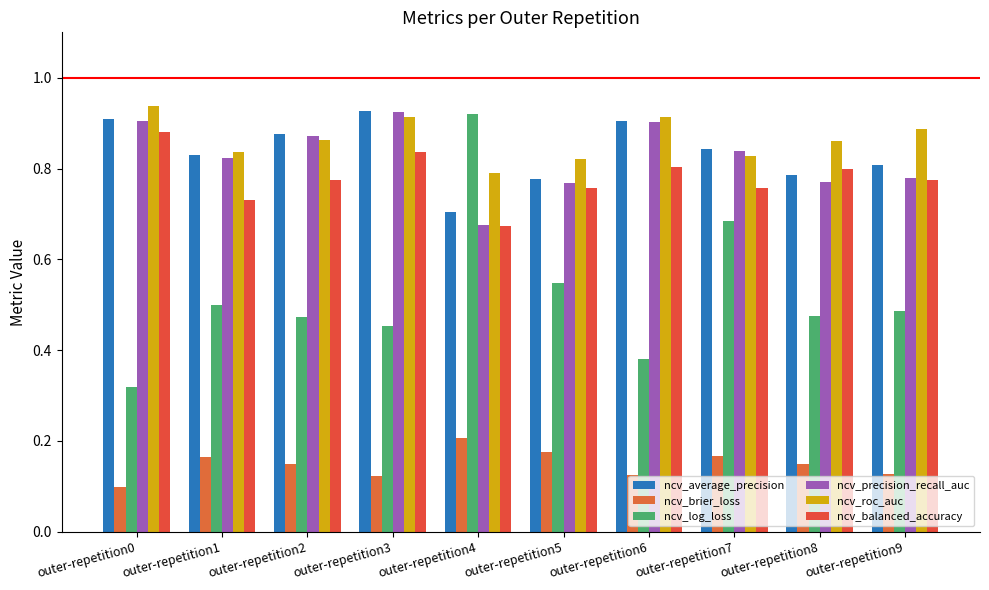

What is the total value across all series at outer-repetition4?

4.0